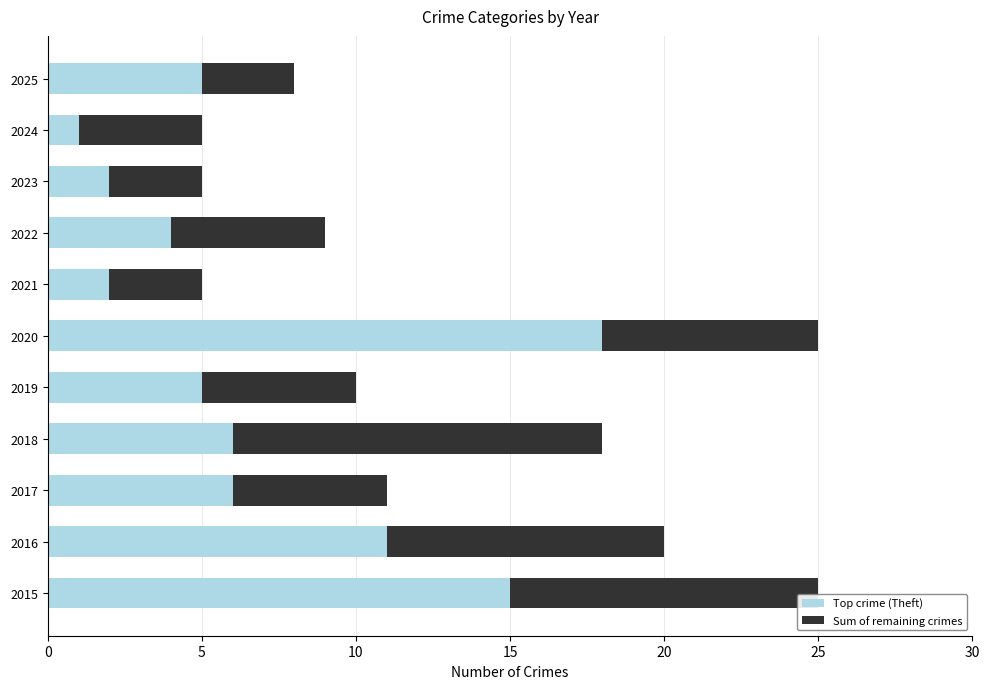

At which label does Top crime (Theft) reach its minimum?

2024